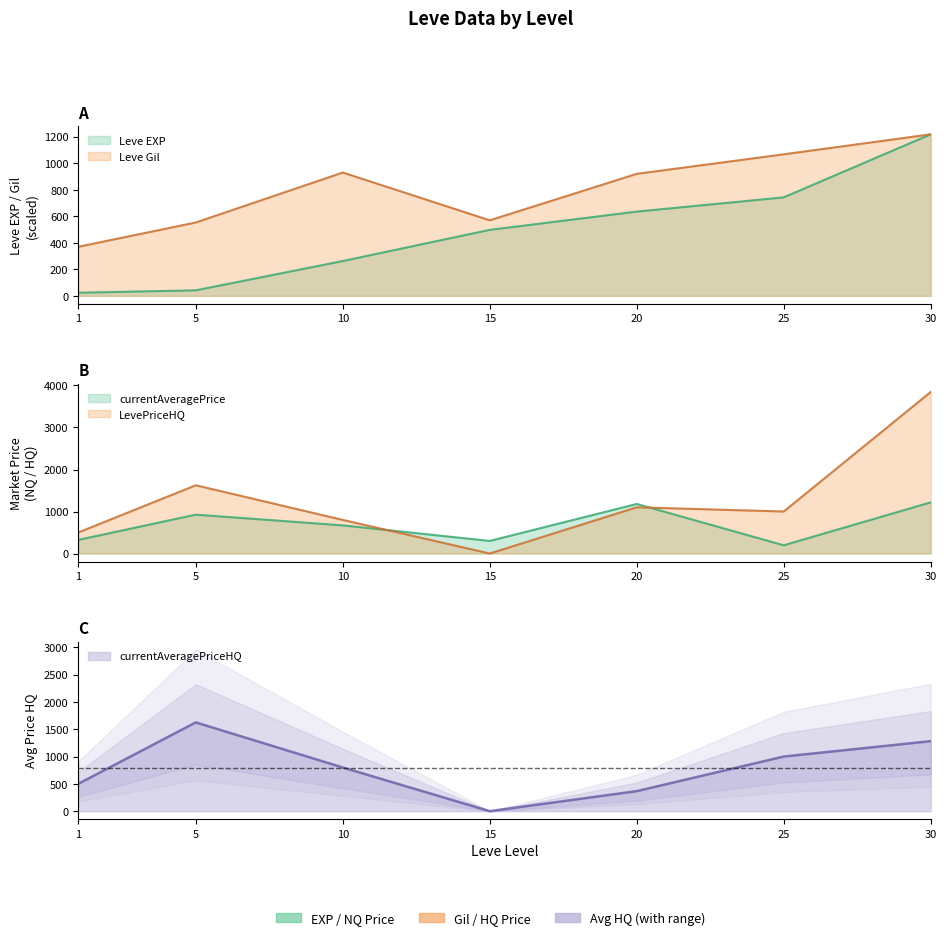

What is the lowest value of the Leve EXP series?

23.5